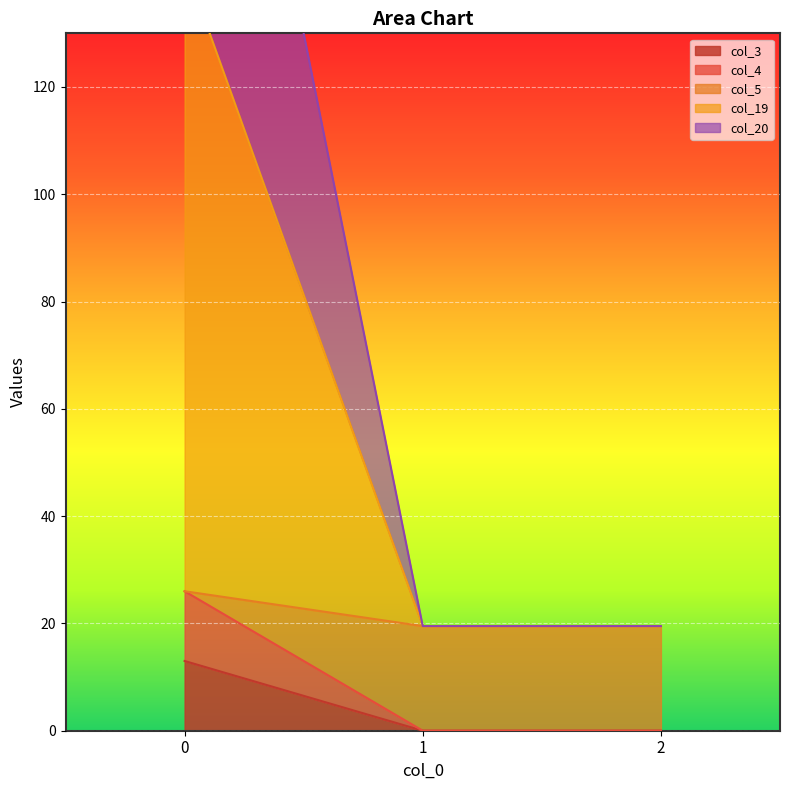

Is it true that col_20 equals 97.0 at 0?

False